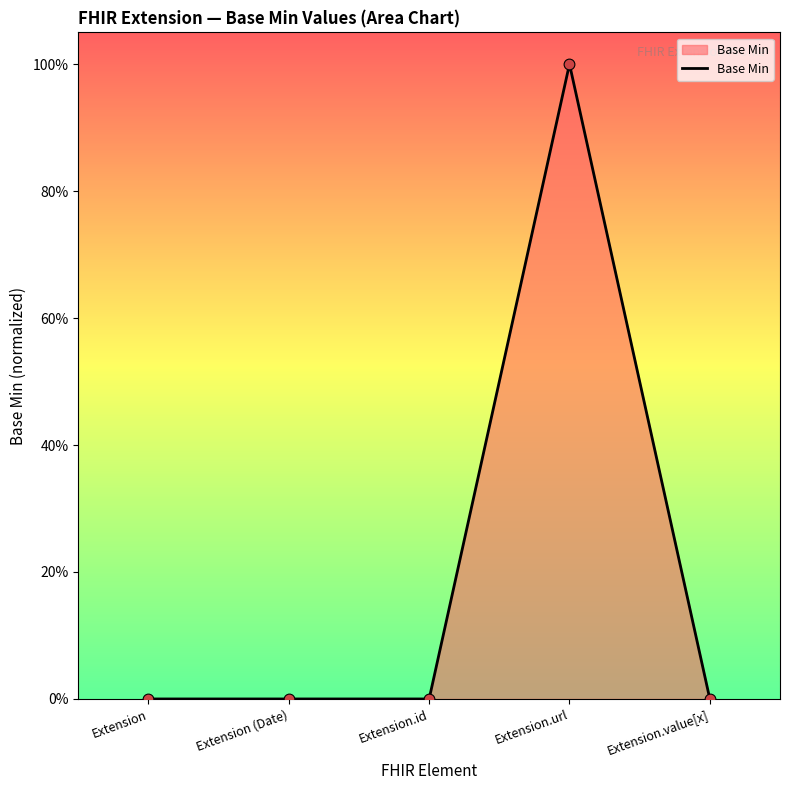

Which has a higher value, Extension.value[x] or Extension.url?

Extension.url